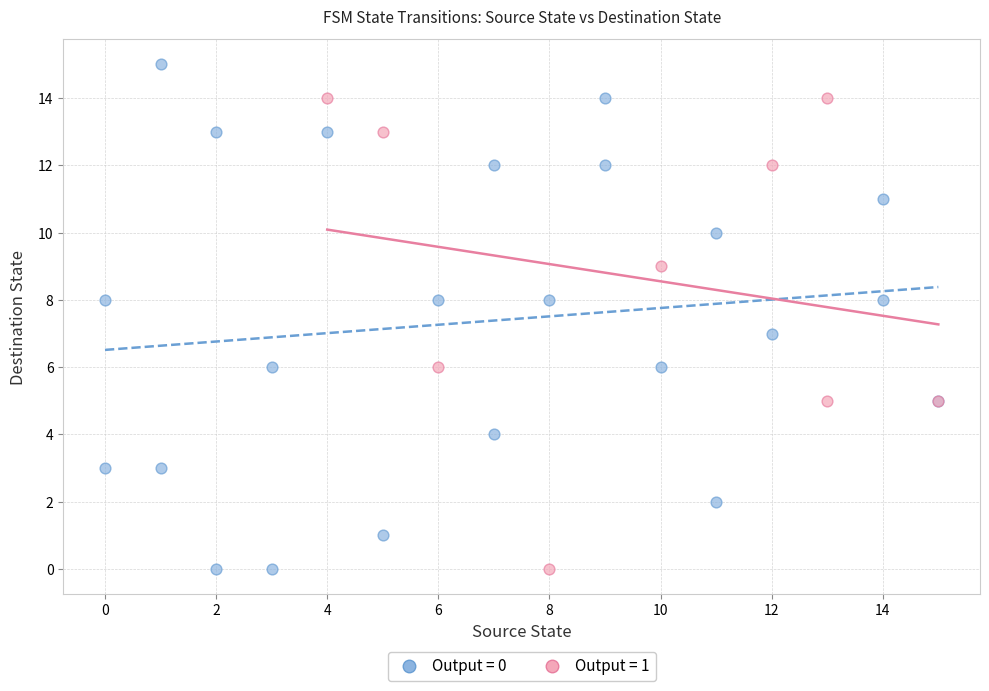

Which series reaches the maximum Y coordinate?

Output = 0